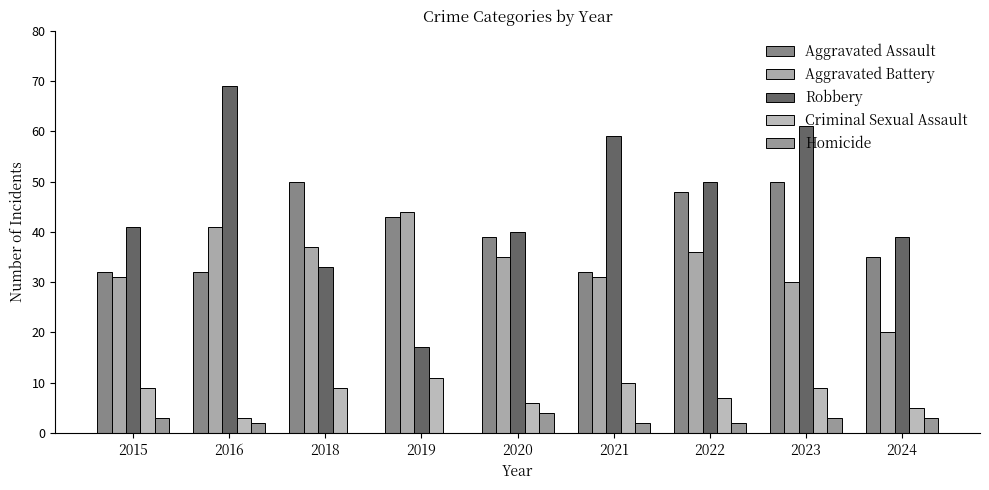

What is the total value across all series at 2021?

134